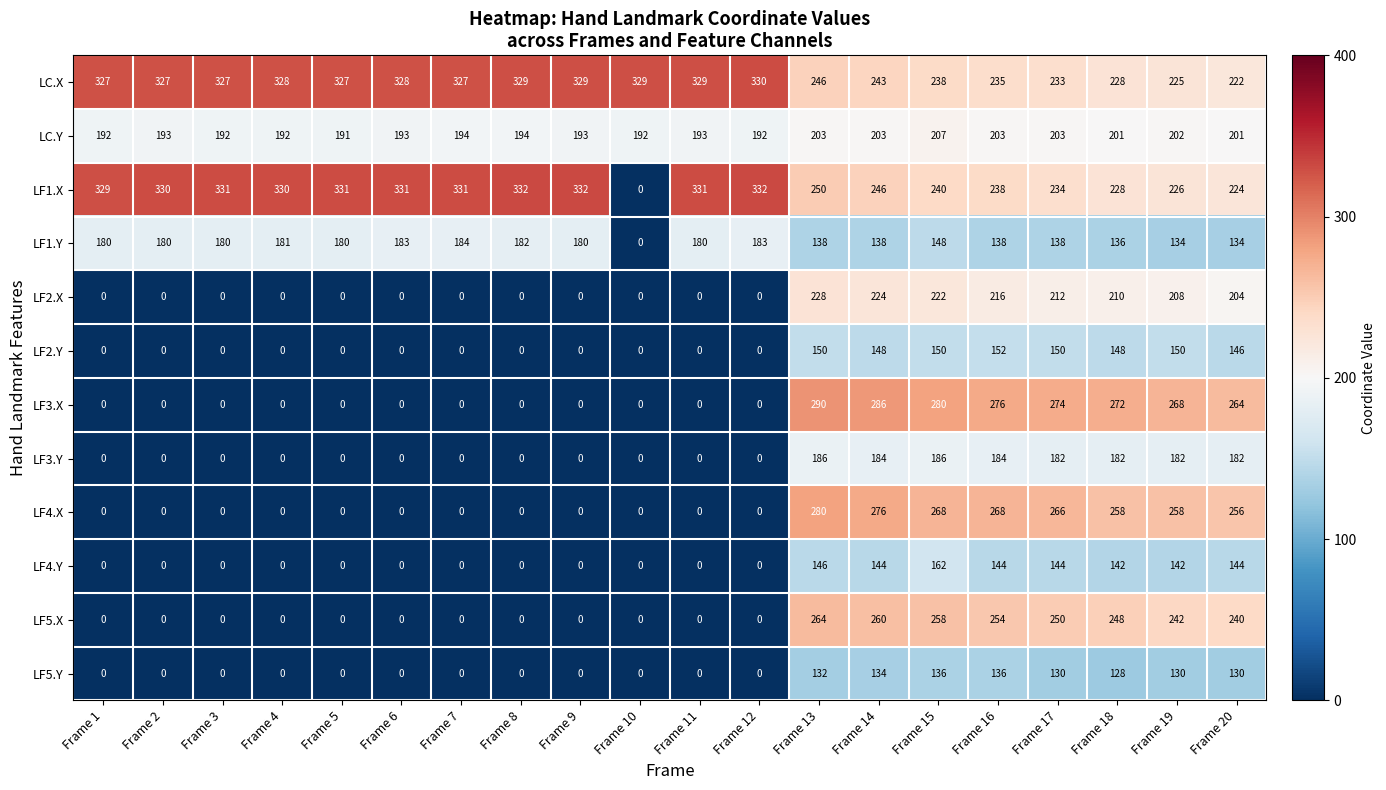

At which label is LF2.X closest to 114?

Frame 20